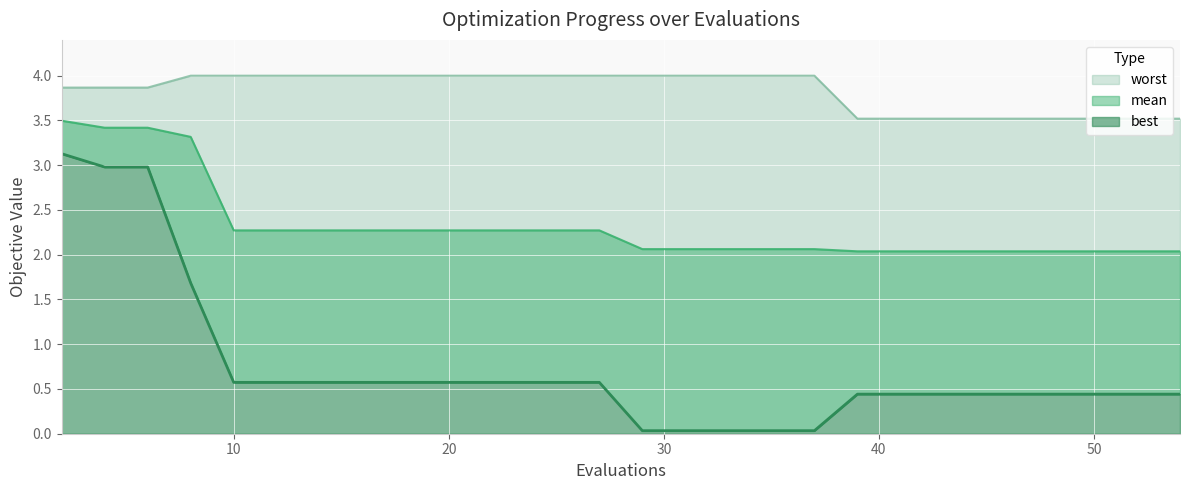

What is the total value across all series at 39?

6.0